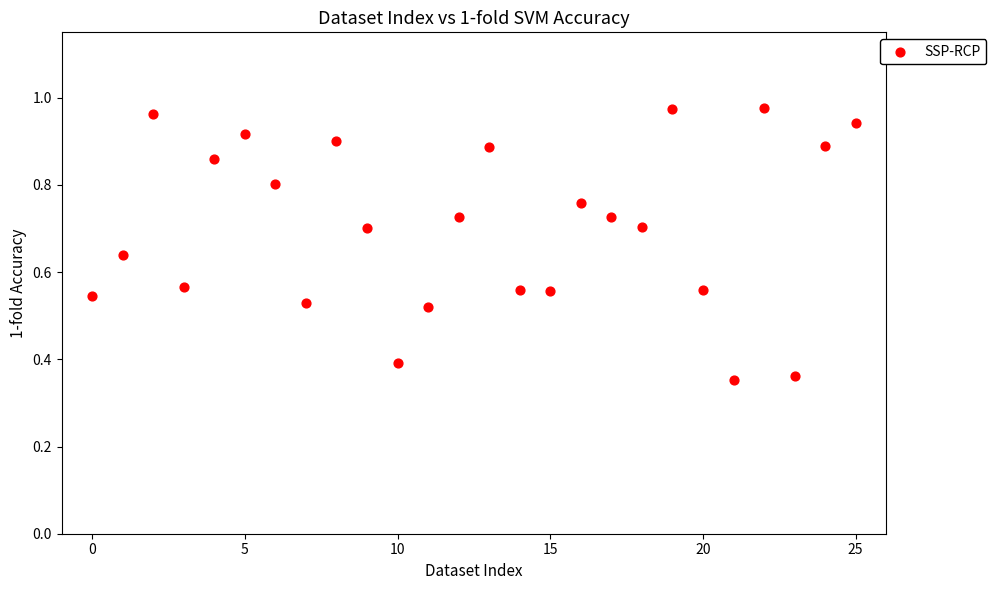

Count the number of points in this scatter plot.

26